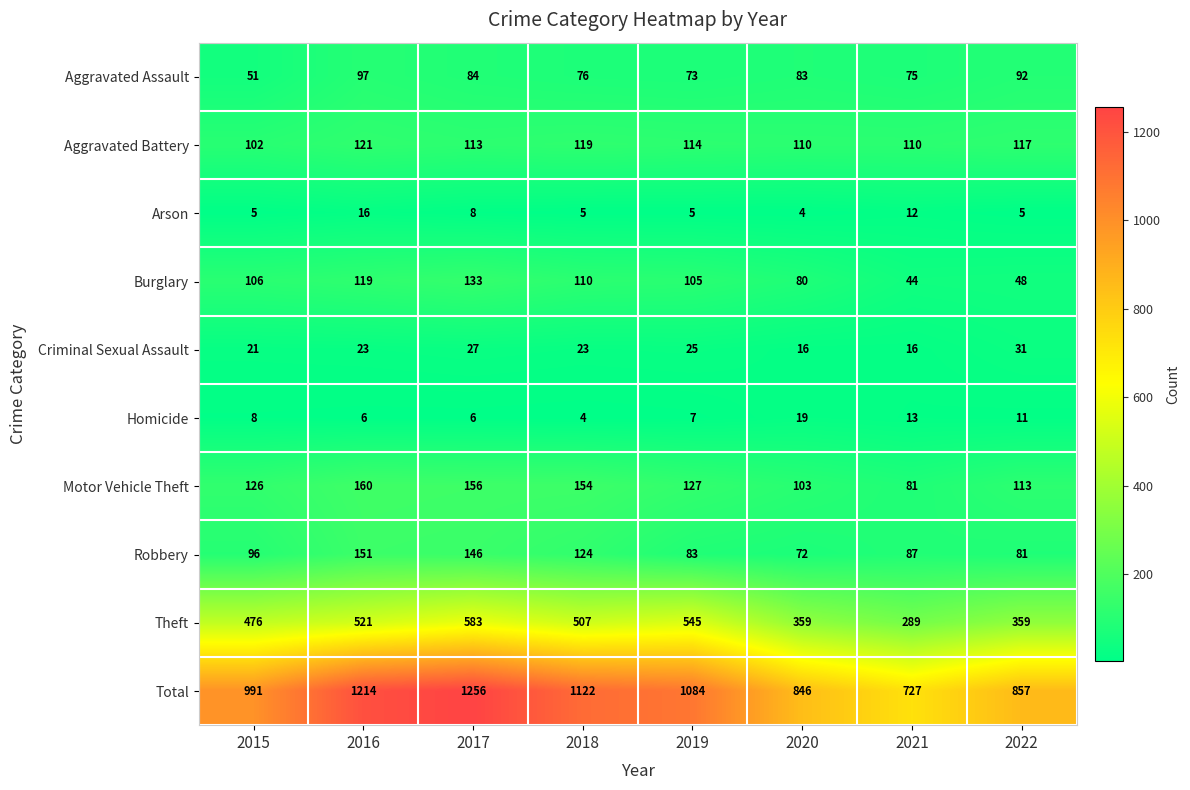

At which label does Total first exceed 1084?

2016